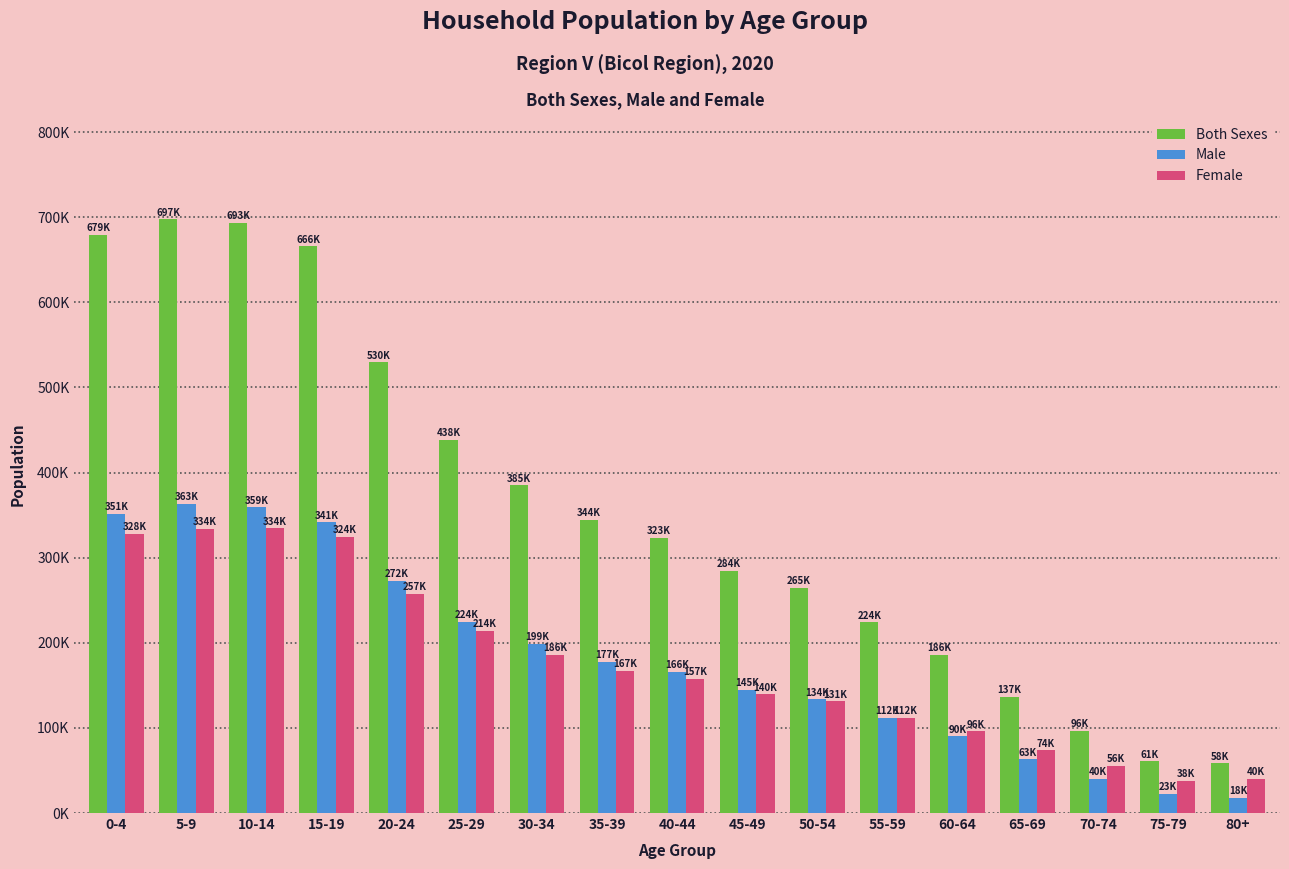

What position from the right is 15-19?

14